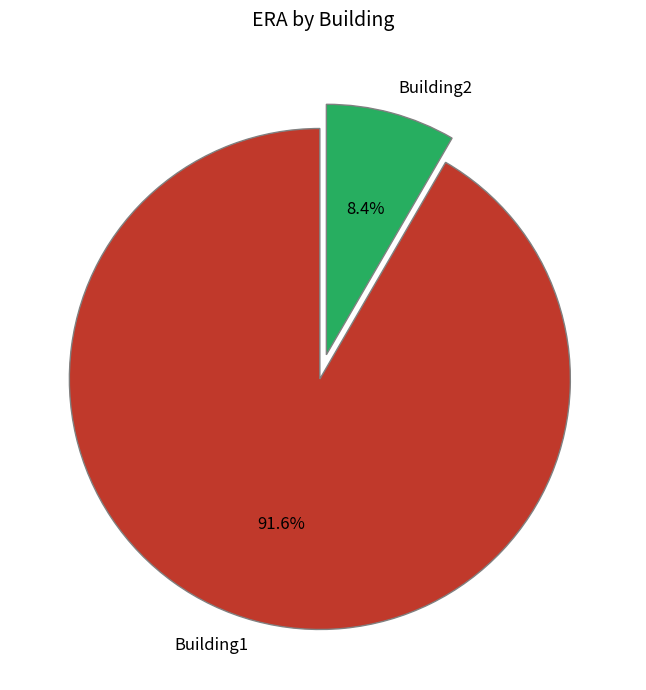

Which category has the smallest portion of the pie?

Building2